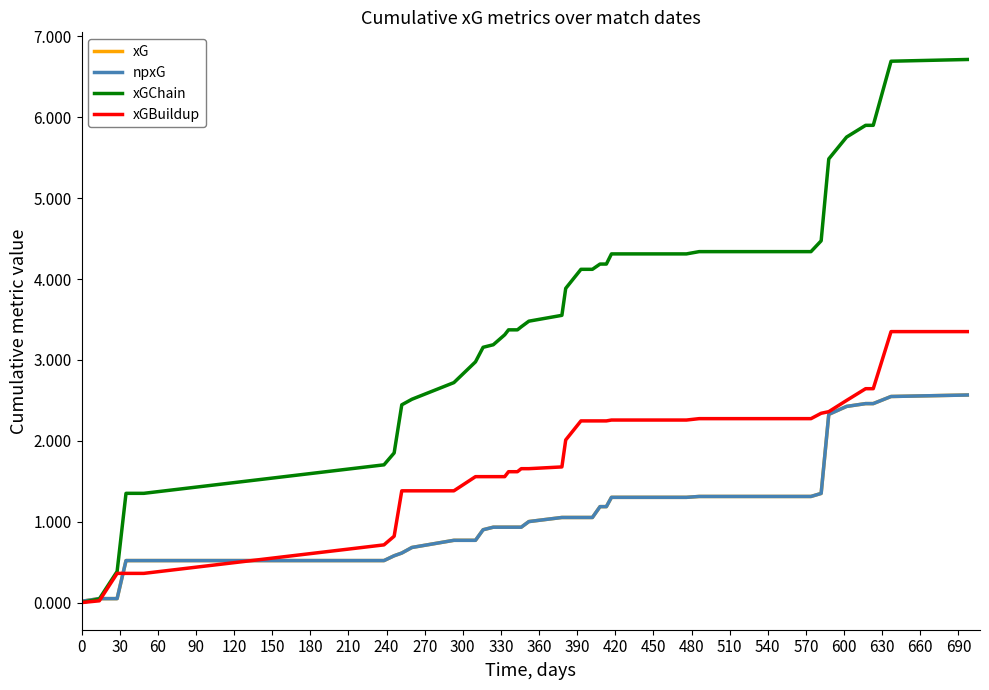

Is this an area chart (filled region under the line)?

No